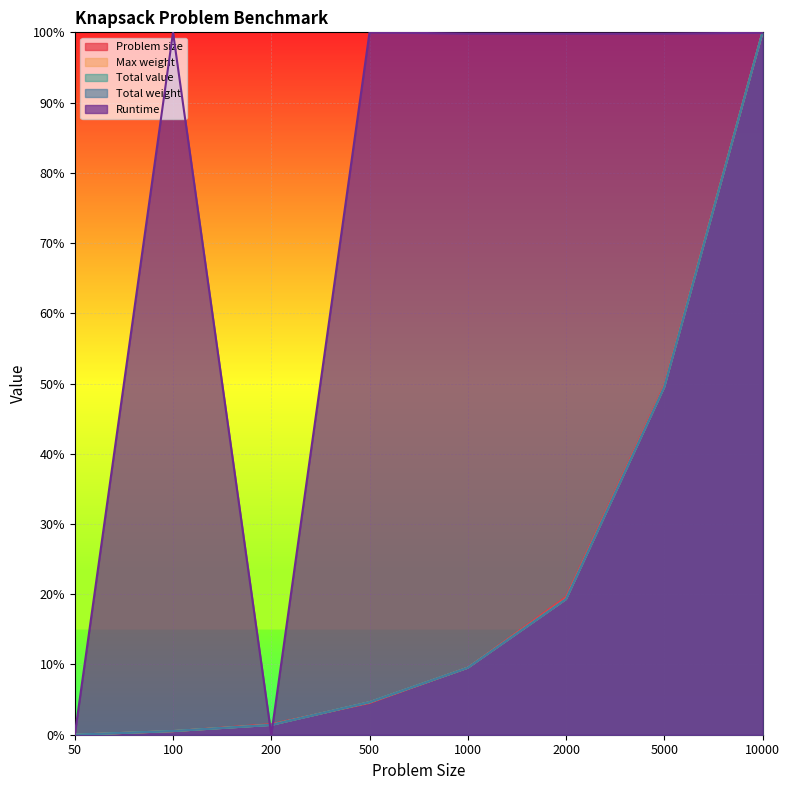

The value of Runtime at 100 is 1.4. True or false?

False